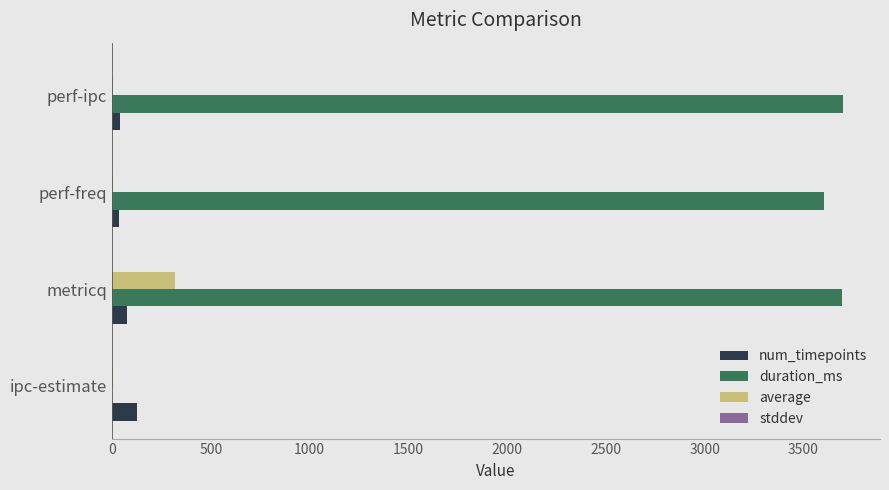

At which category is the sum across all series the highest?

metricq